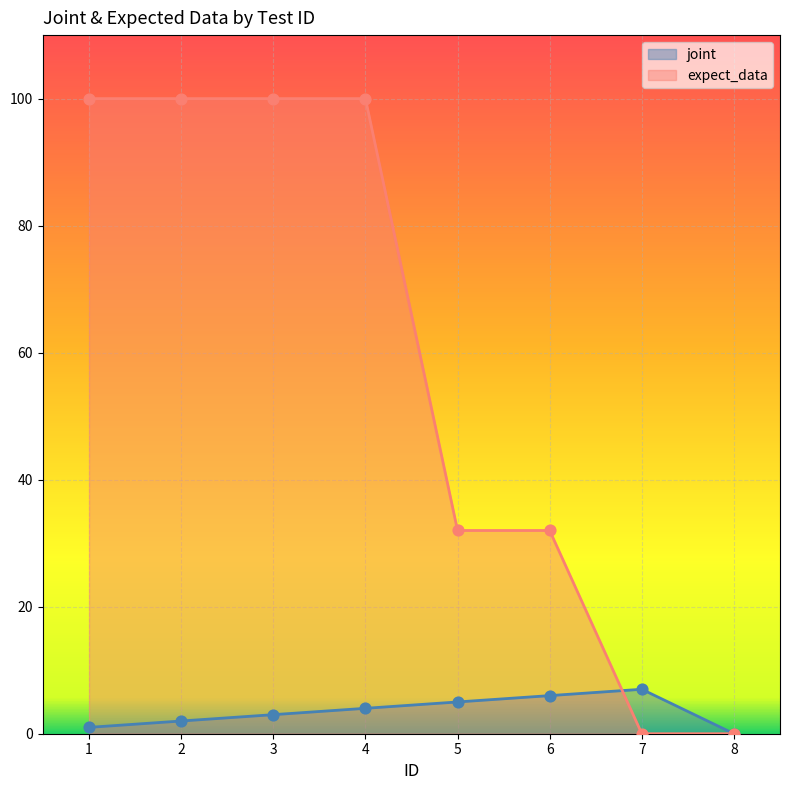

Which series has the largest total across all categories?

expect_data